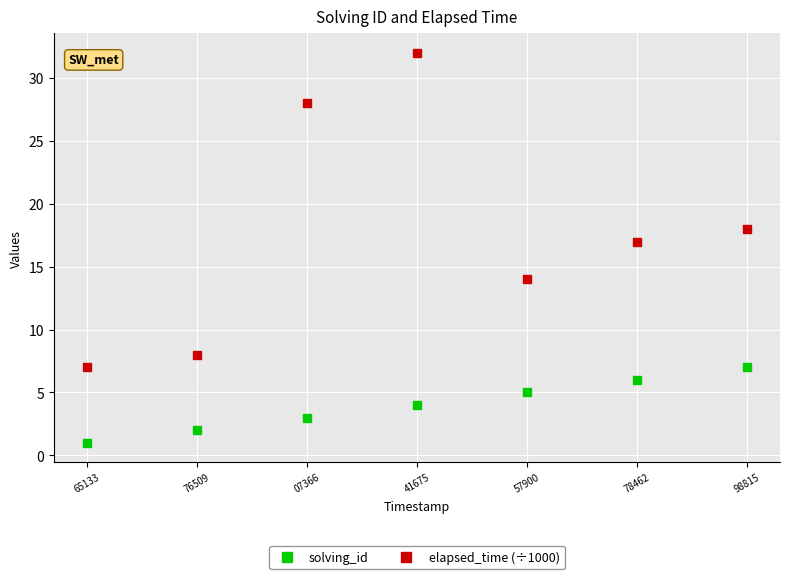

How many data points does each series have?

7